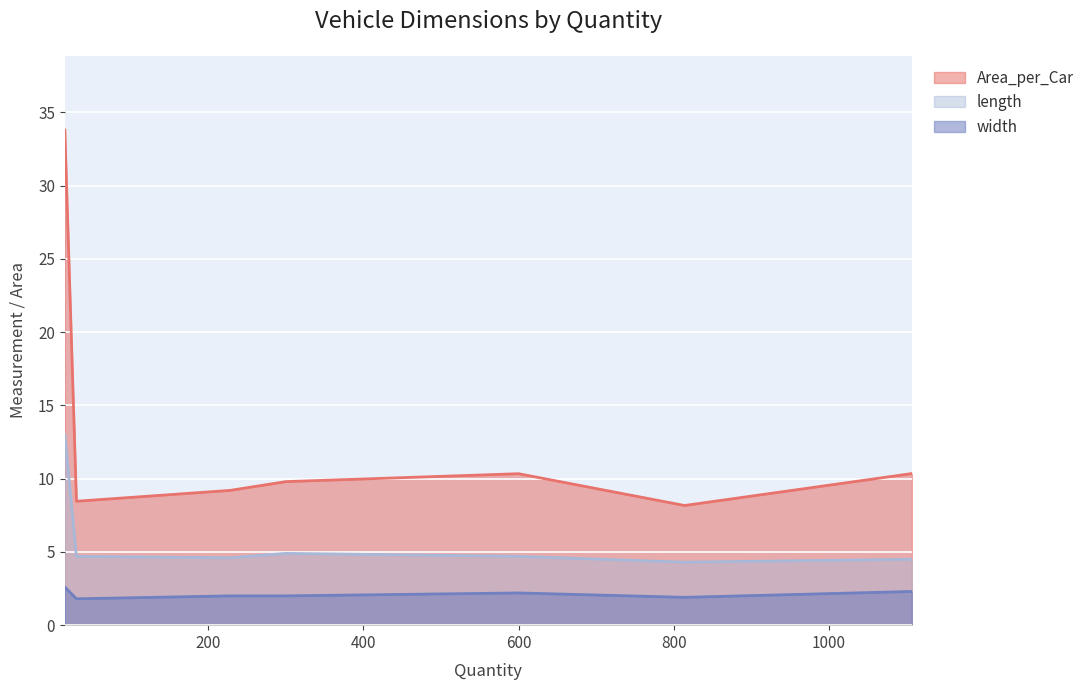

How many data points in width are less than 2?

2